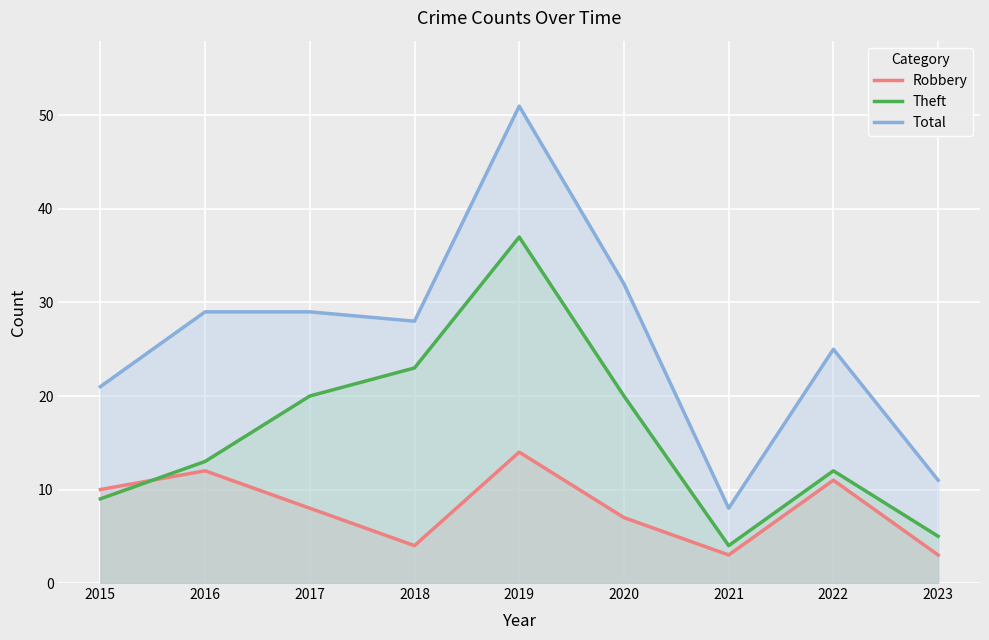

Where is the first local minimum for Total?

2018